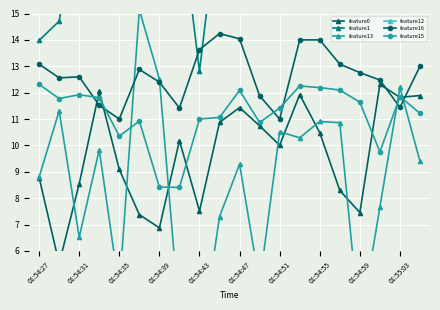

What is the difference between the maximum and second lowest values in the feature13 series?

12.0